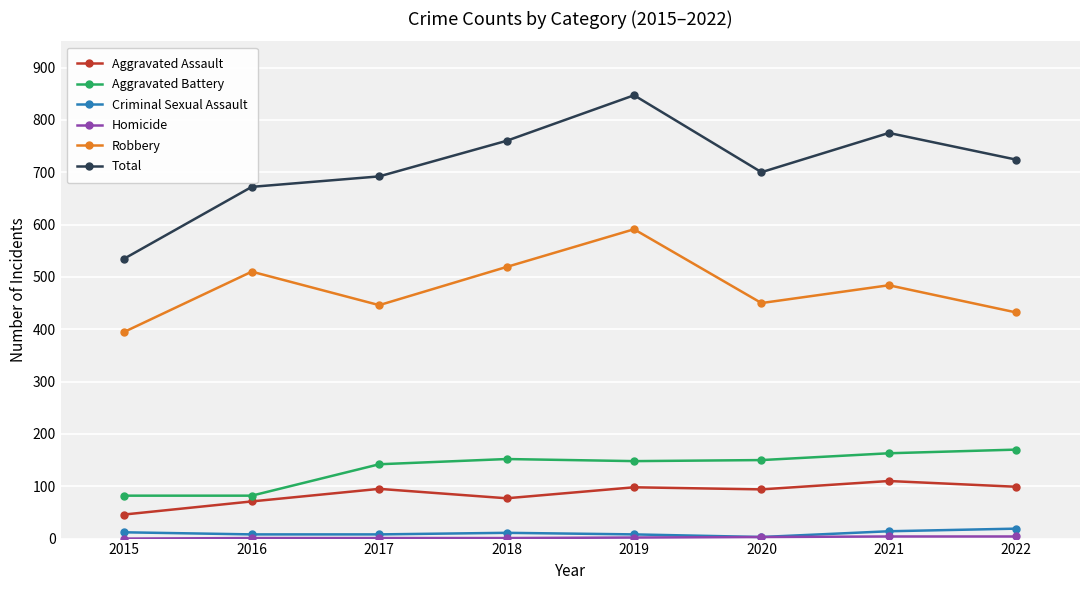

True or false: Aggravated Battery and Robbery intersect in this chart.

False